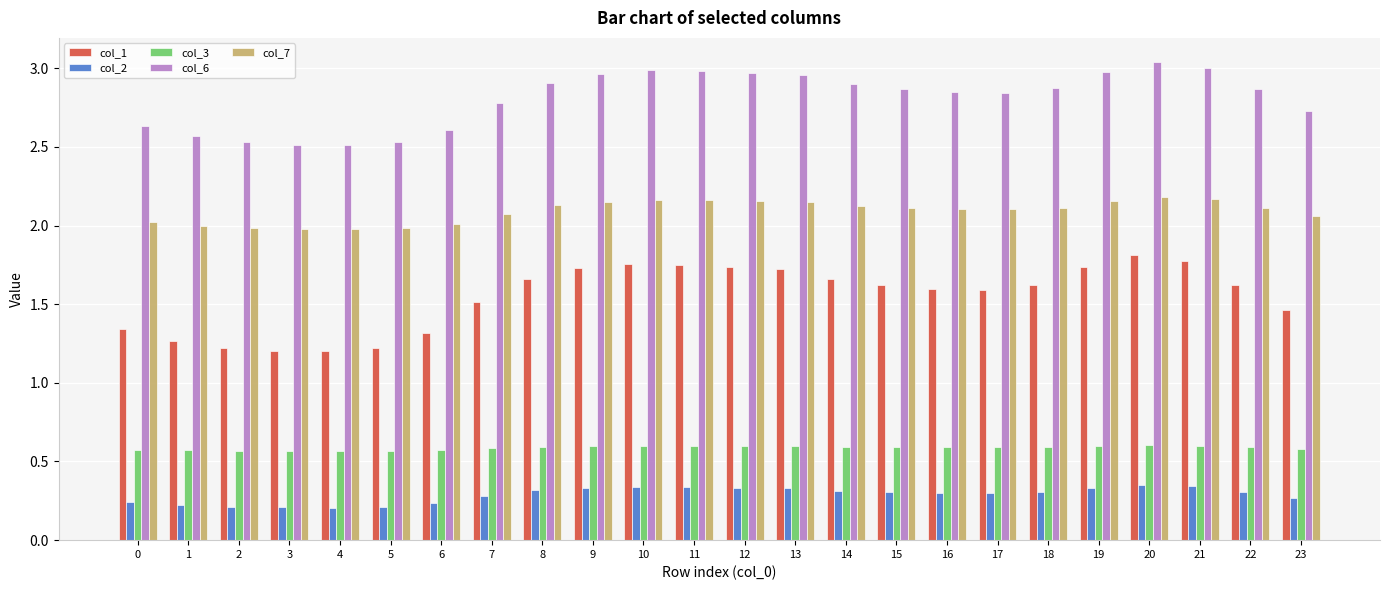

At how many categories does at least one series exceed 2?

24